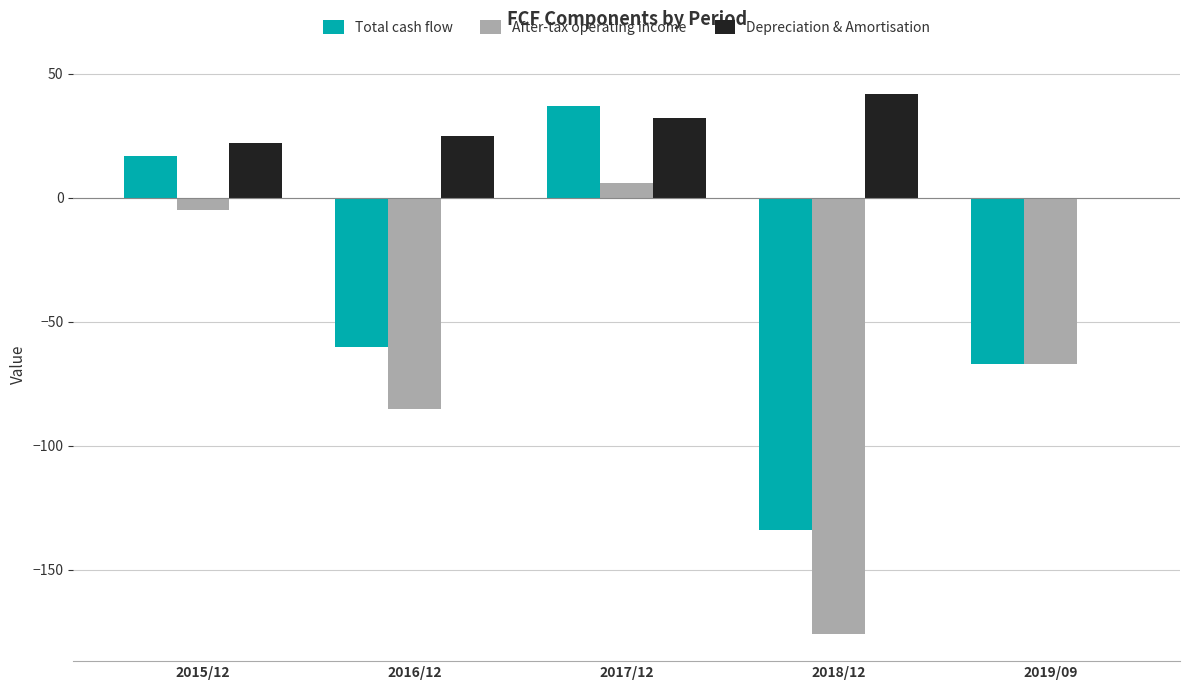

Which series changed the most between 2016/12 and 2017/12?

Total cash flow